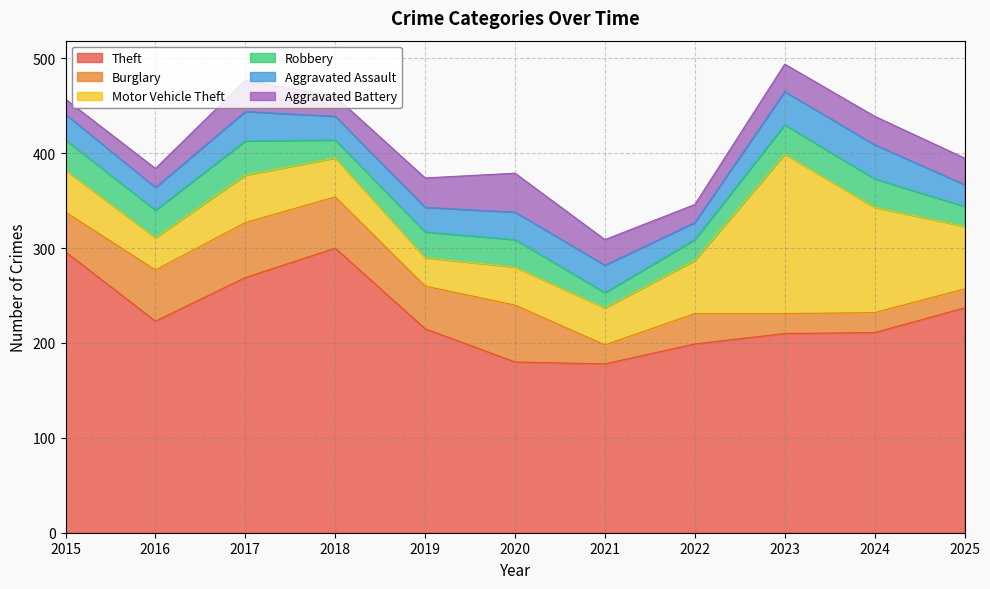

Which series changed the most between 2019 and 2023?

Motor Vehicle Theft